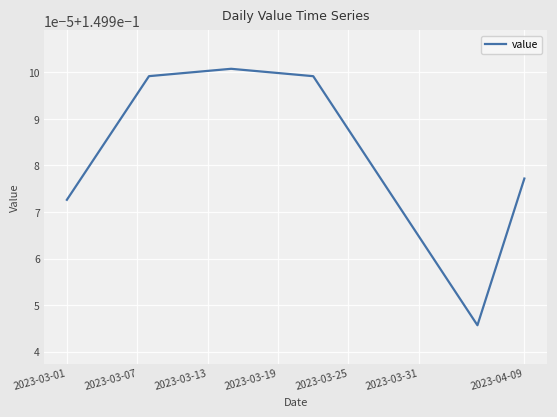

What is the greatest value displayed?

0.2